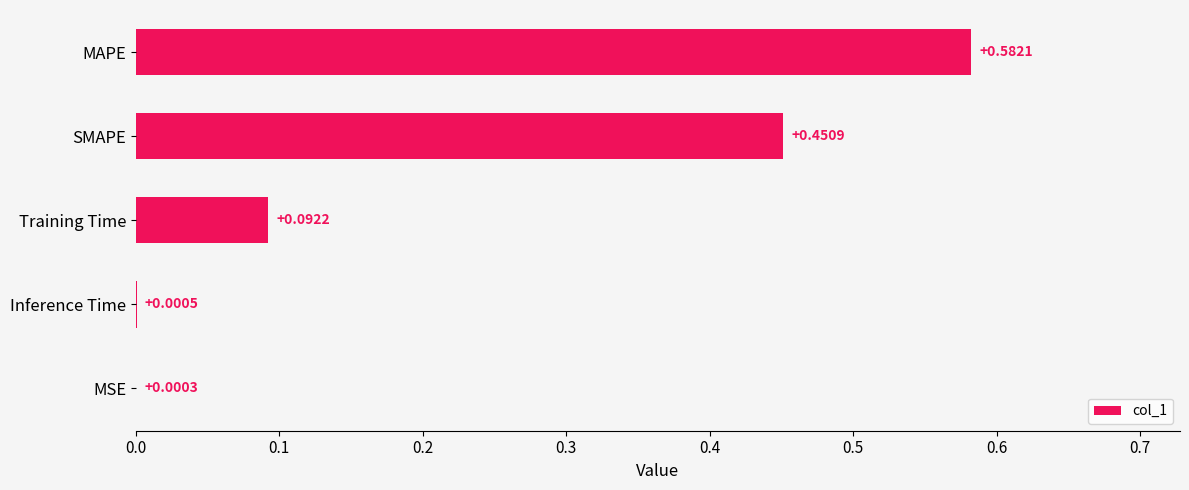

Between Training Time and MAPE, which is larger?

MAPE